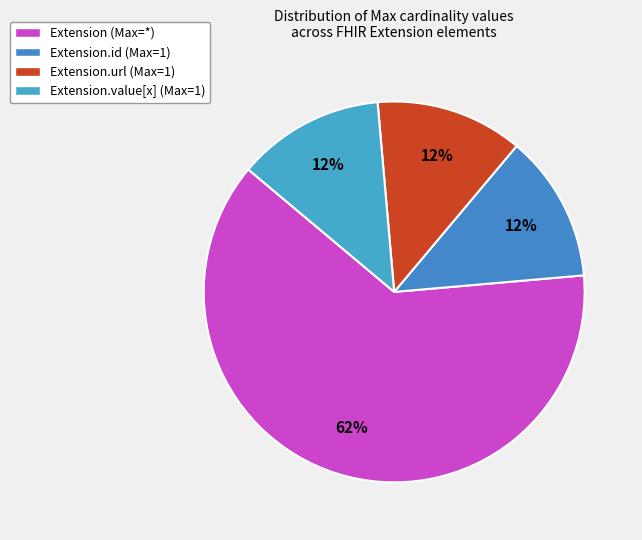

Count the number of slices in the pie.

4